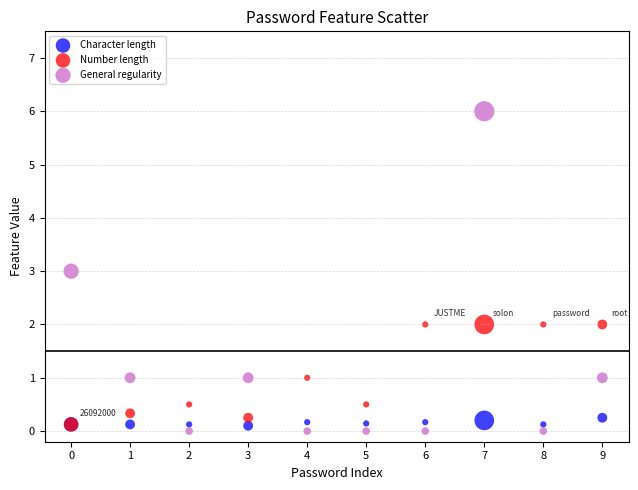

What are all the series names shown in the legend?

Character length, Number length, General regularity